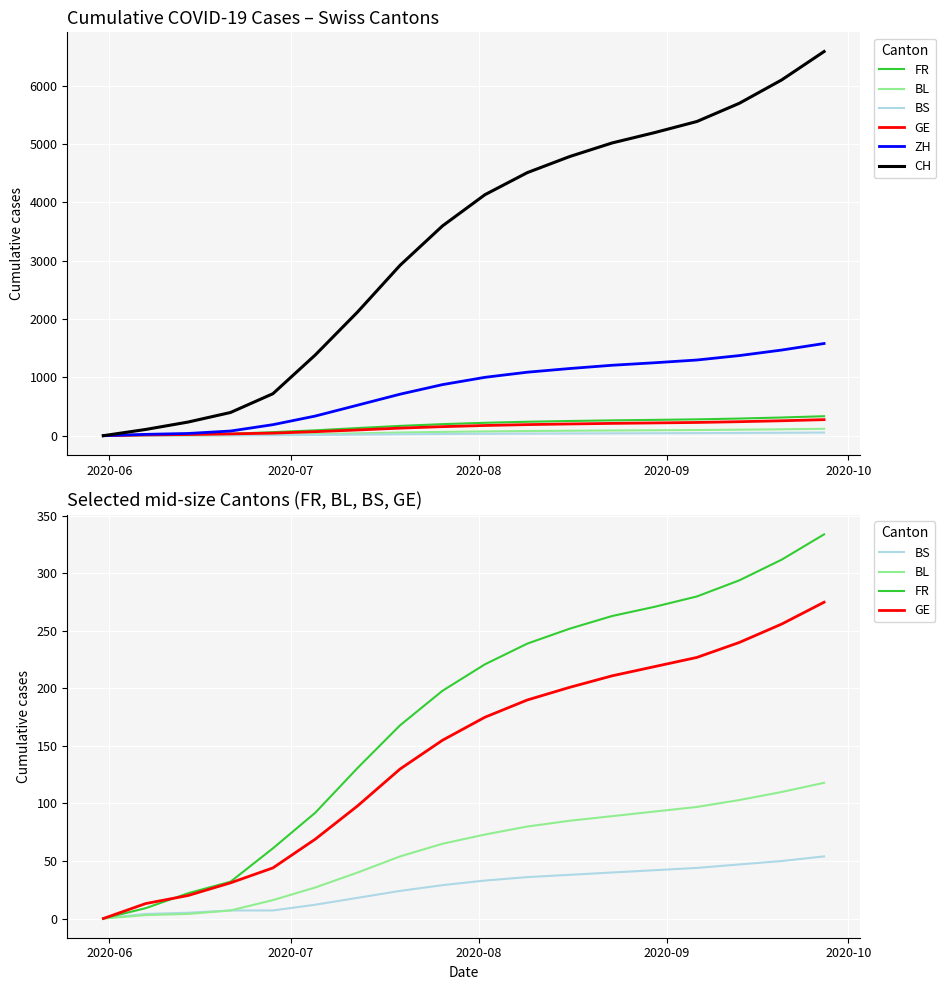

What position from the right is 2020-06?

18